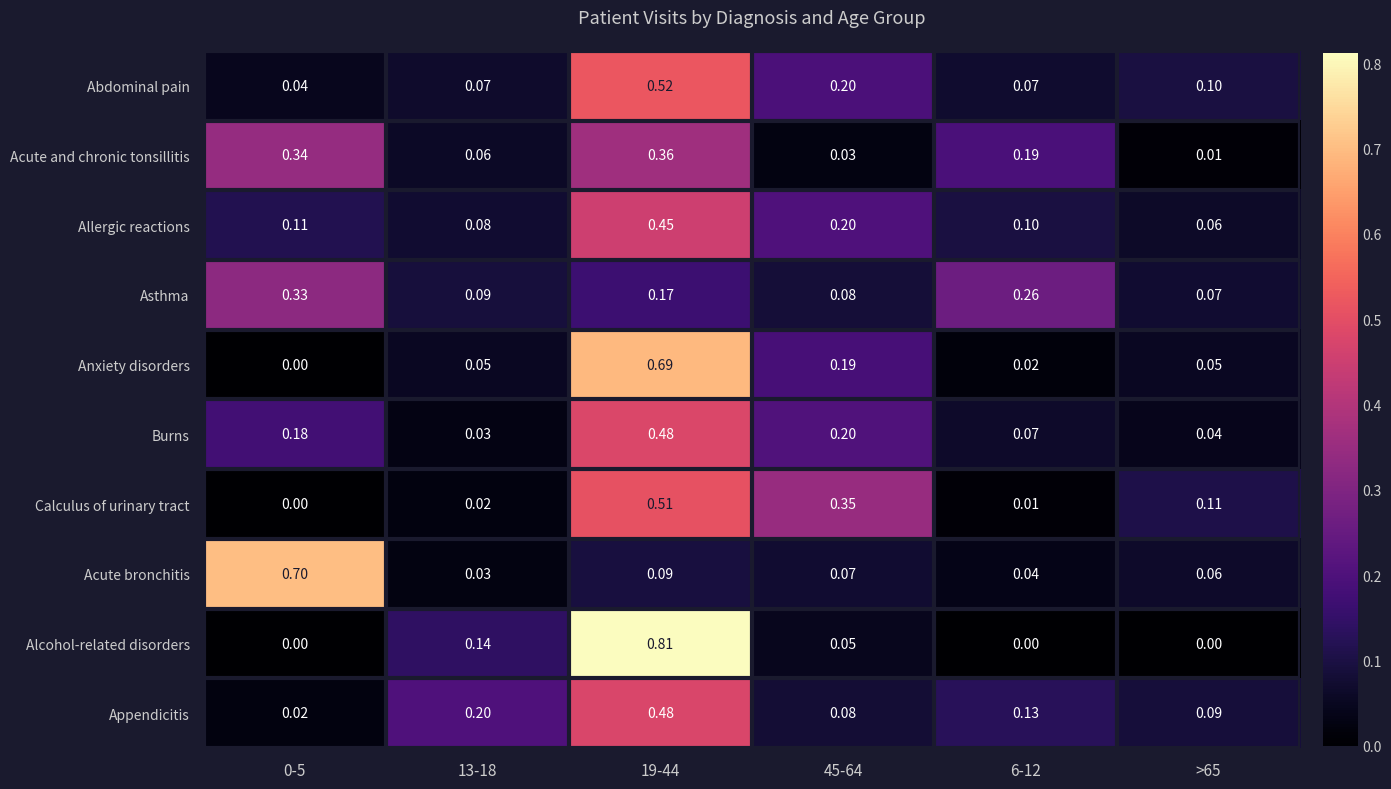

How many distinct data groups are displayed?

10